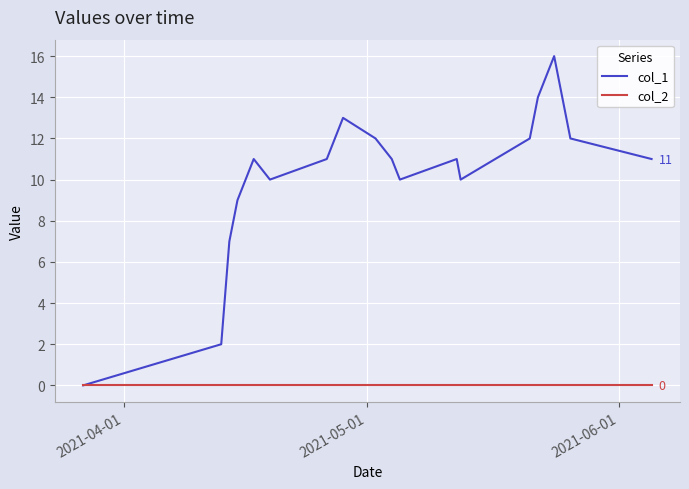

What is the greatest value displayed?

16